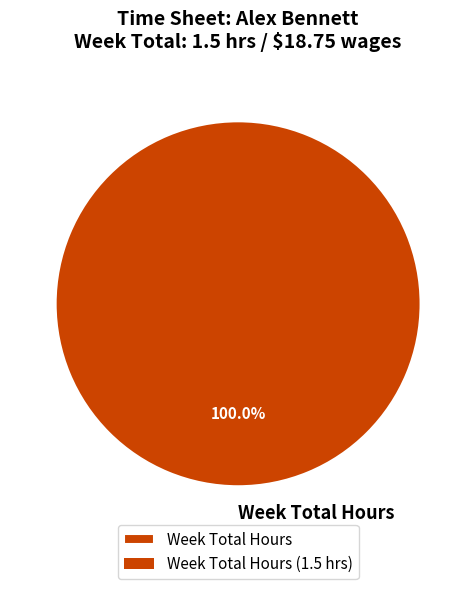

Which category accounts for the majority?

Week Total Hours